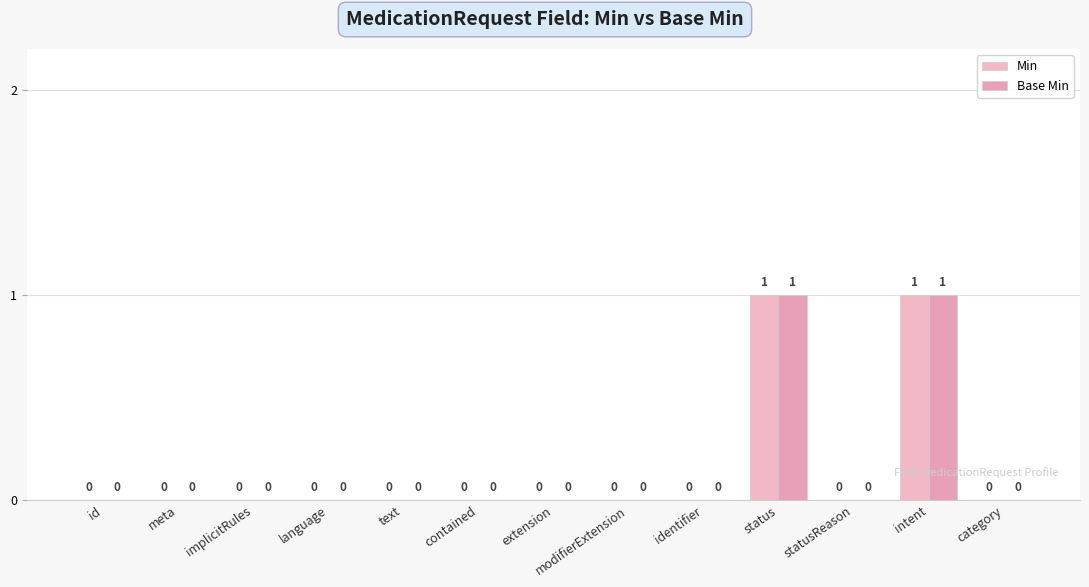

True or false: Base Min has a value of 0 at text.

True